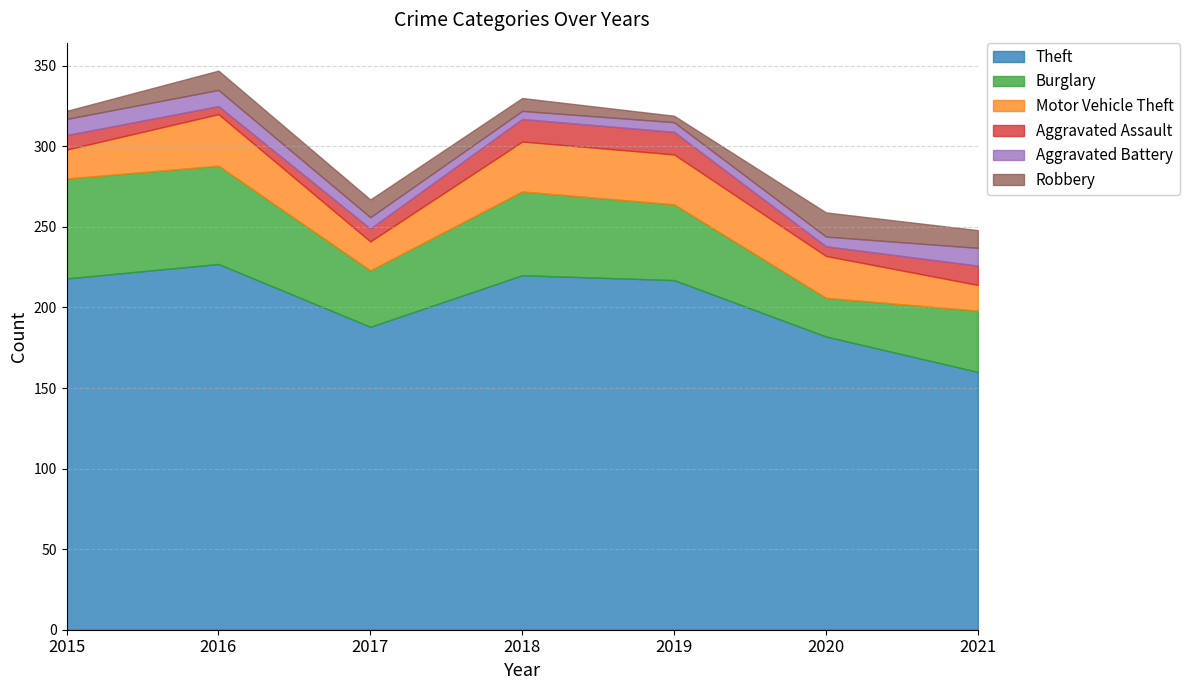

True or false: Aggravated Assault has a value of 6 at 2020.

True